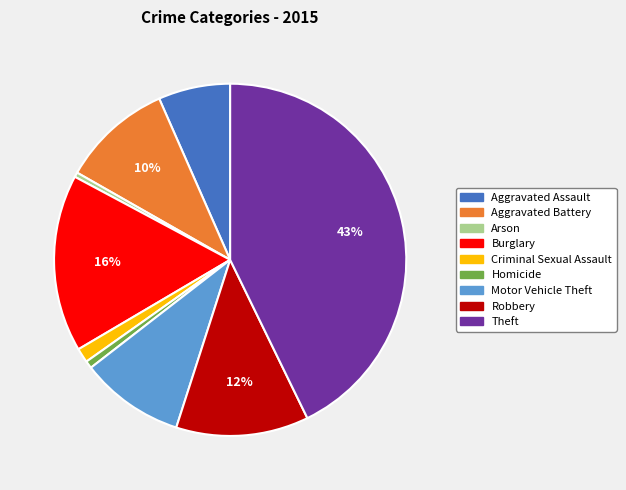

Is it true that Arson is 10% of the pie?

False